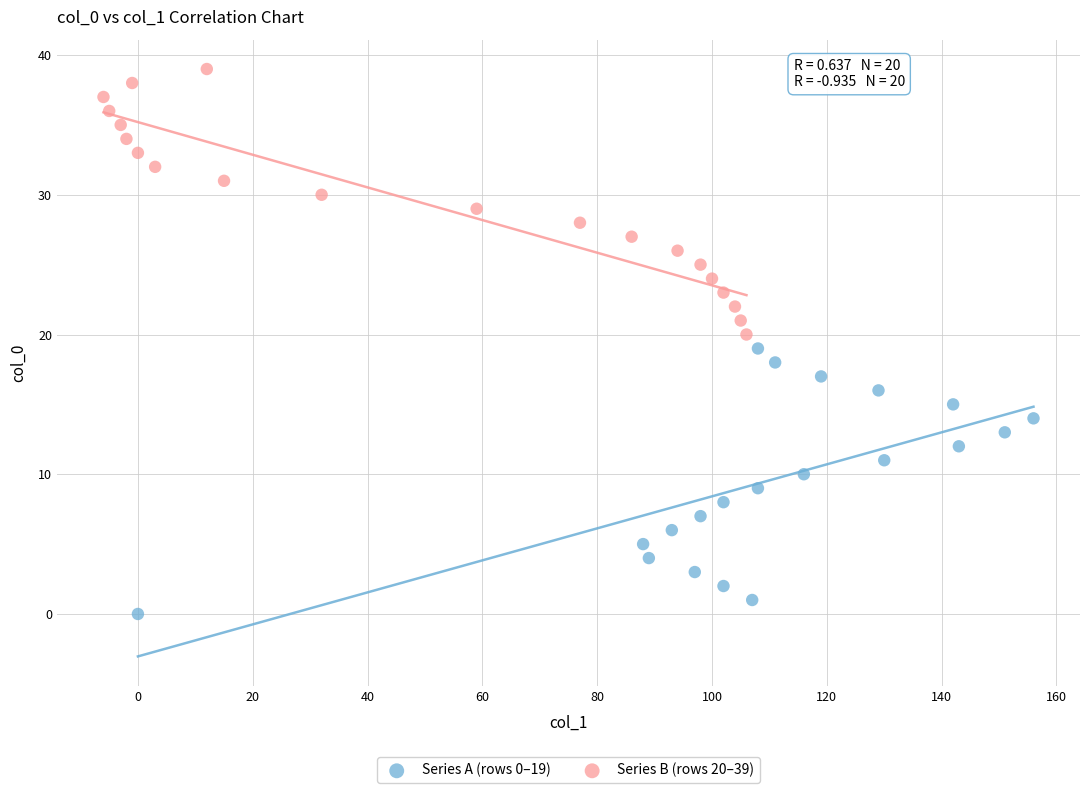

Which series reaches the maximum Y coordinate?

Series B (rows 20–39)